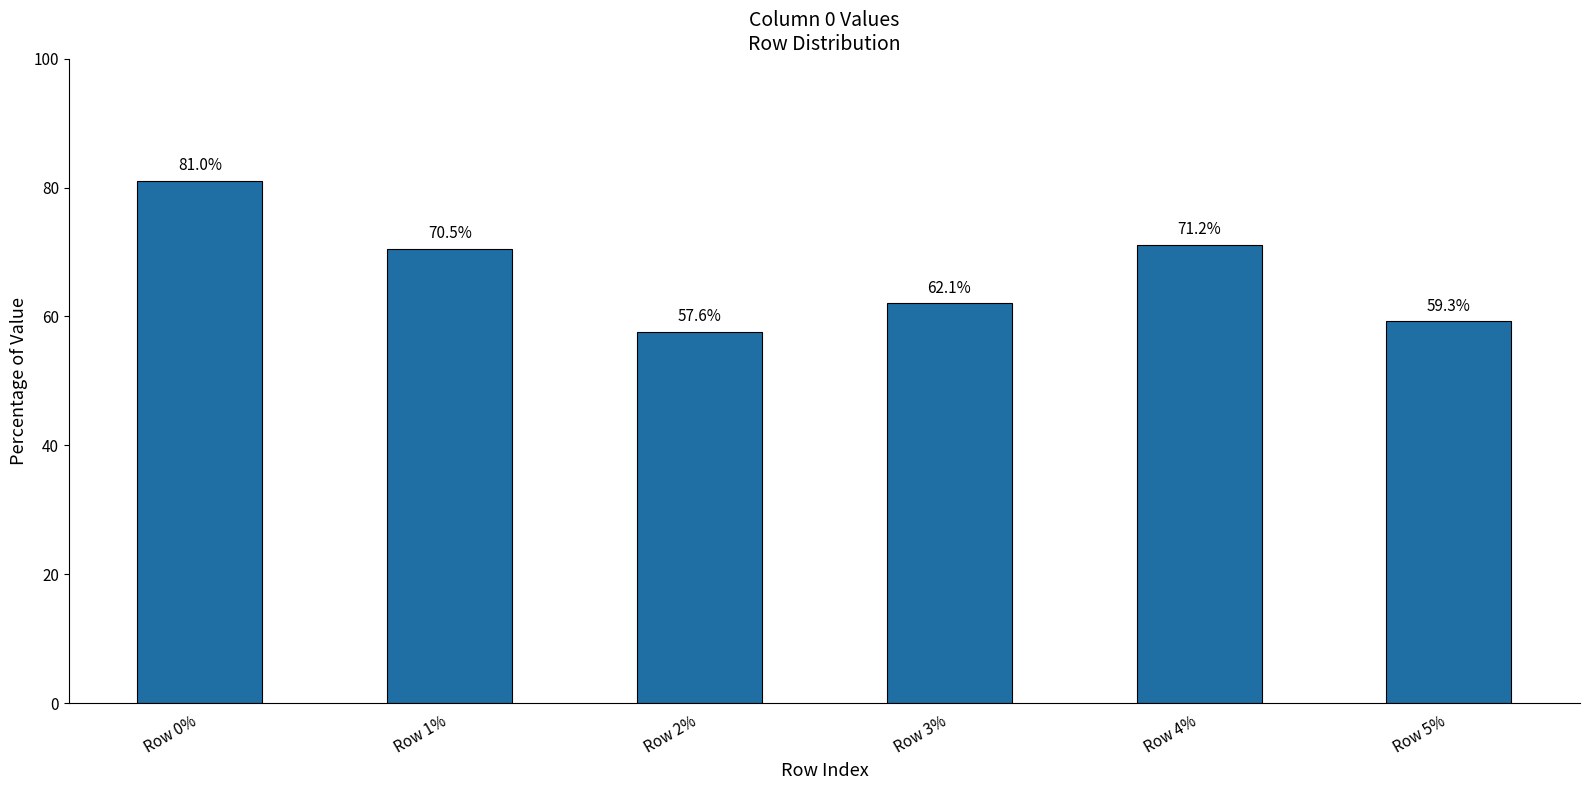

What is the value of the 4th bar from the left?

0.6